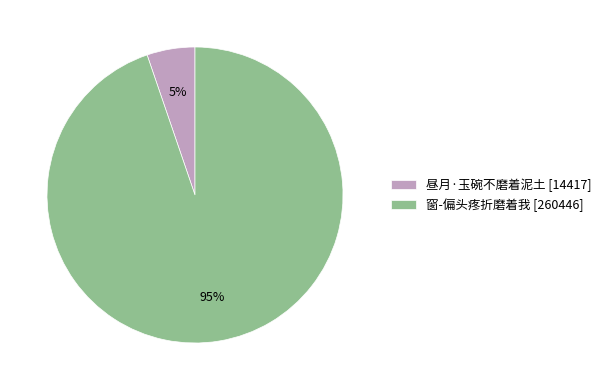

Which category has the smallest portion of the pie?

昼月·玉碗不磨着泥土